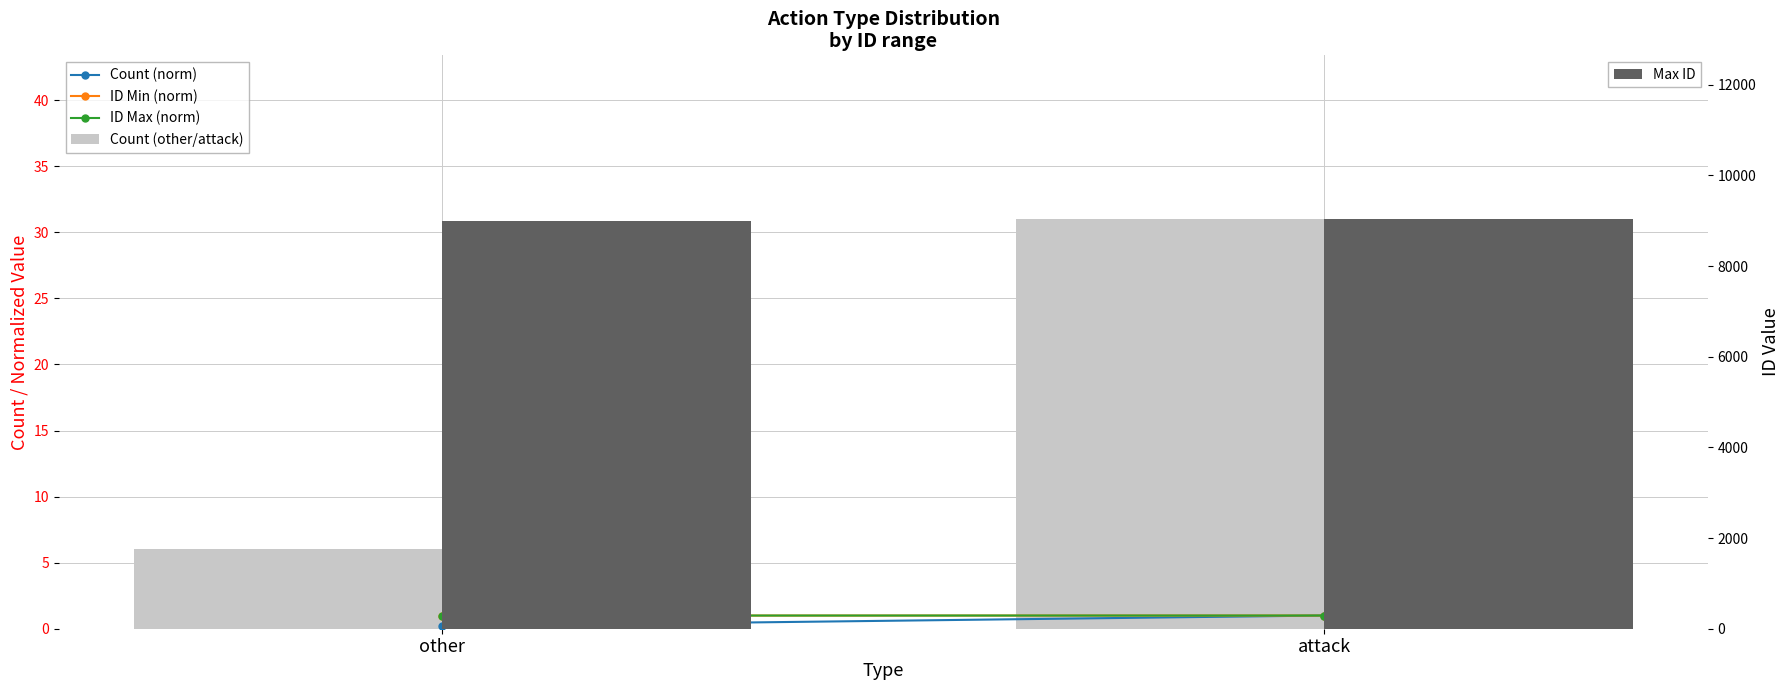

Which series has the largest range (max minus min)?

Max ID